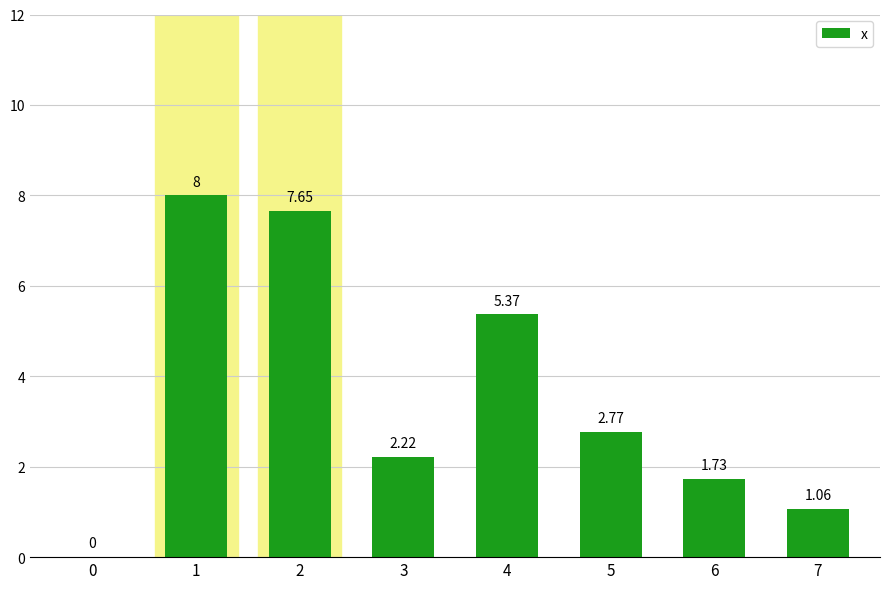

Are the bars horizontal?

No